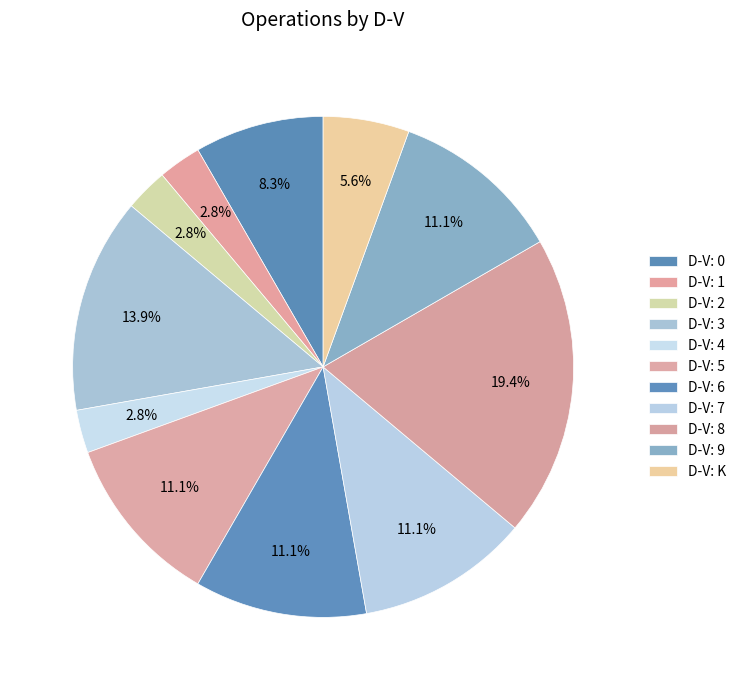

How many segments does this pie chart have?

11